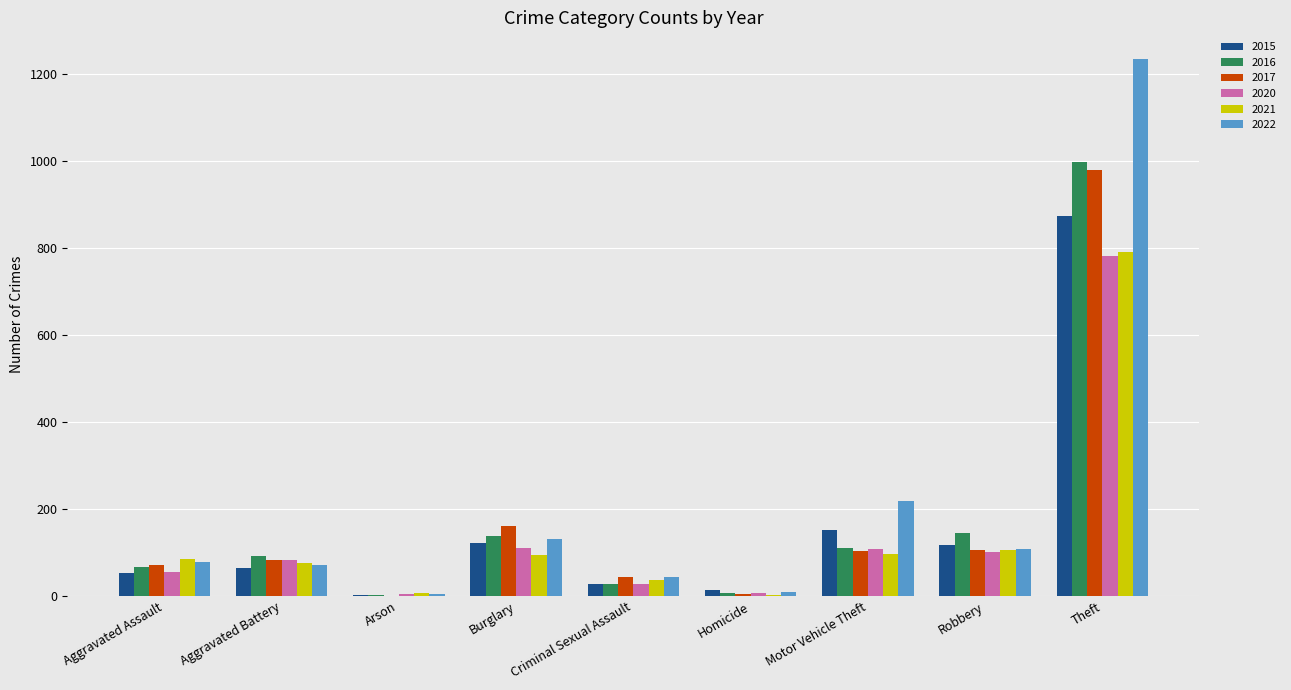

Is it true that 2016 equals 93 at Aggravated Battery?

True